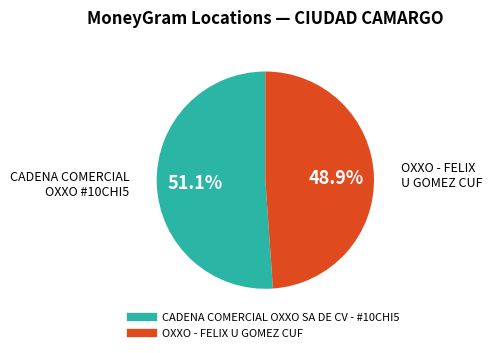

Rank the categories by value from lowest to highest.

OXXO - FELIX U GOMEZ CUF, CADENA COMERCIAL OXXO SA DE CV - #10CHI5